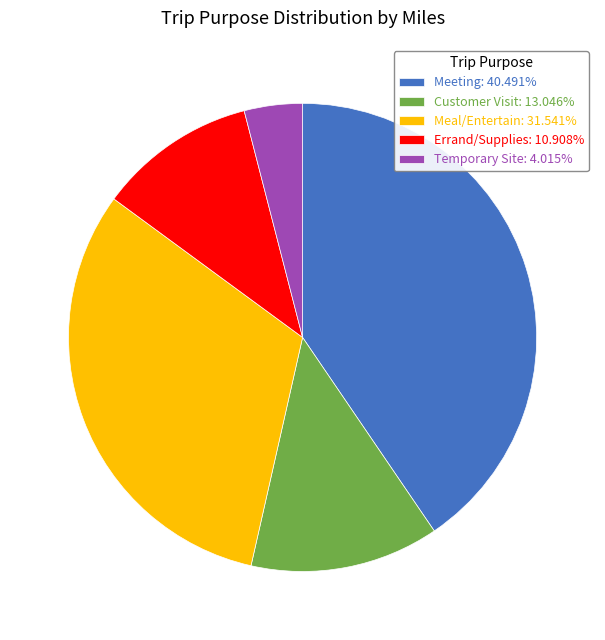

The Meeting slice represents 25% of the pie. True or false?

False